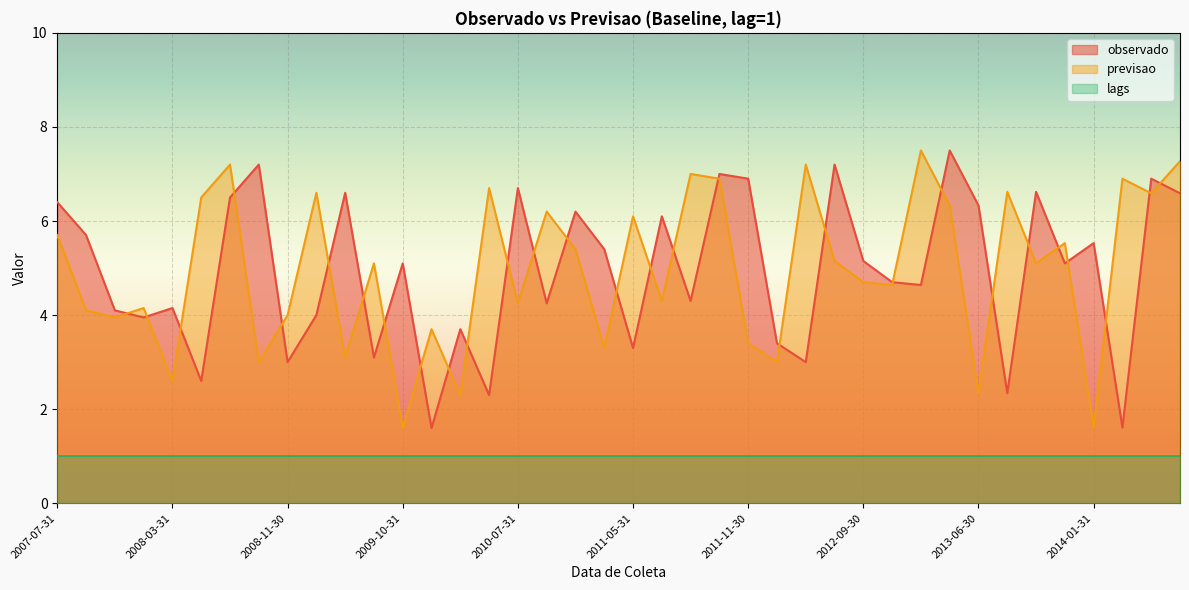

At 2014-01-31, list the series in order from largest to smallest.

observado, previsao, lags